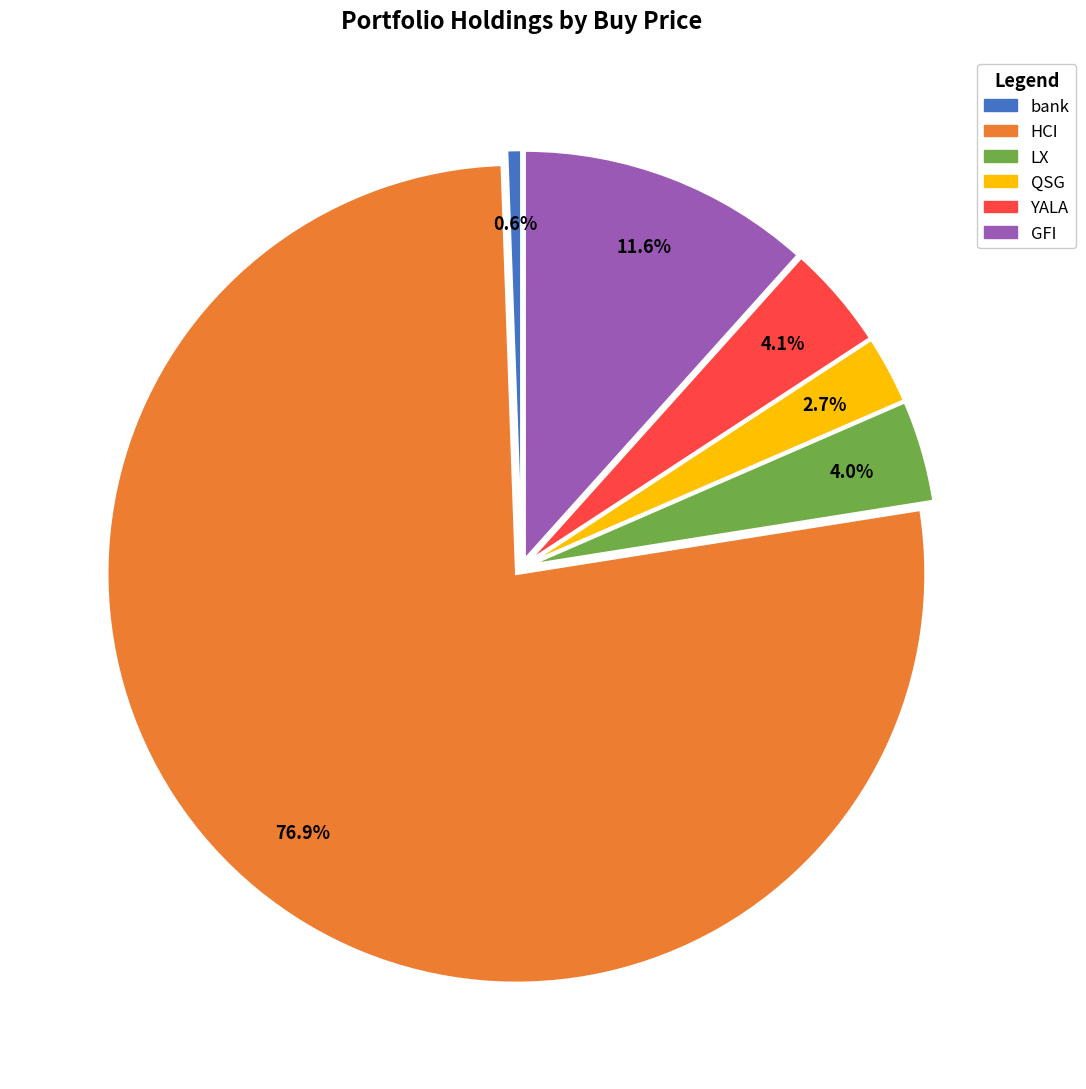

Does QSG represent more than half of the total?

No